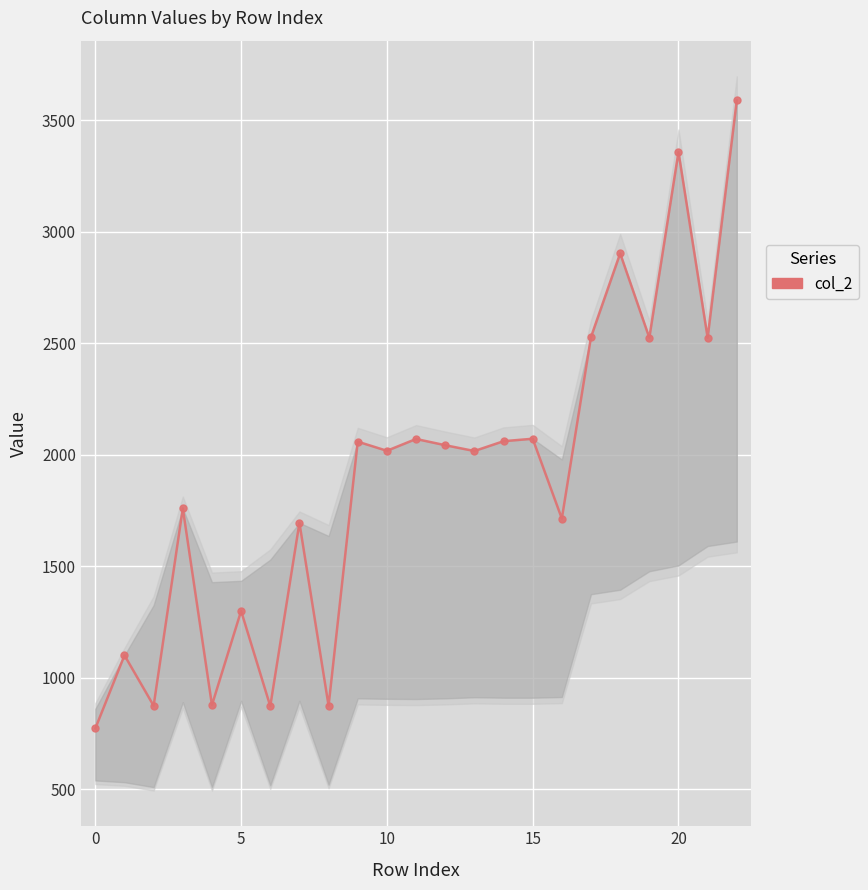

At which label does the data first exceed 2018?

9